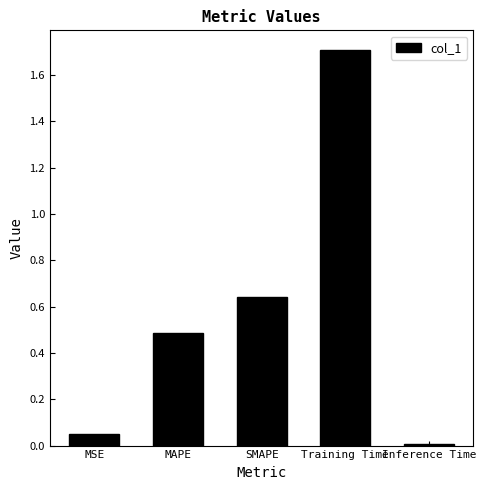

True or false: the data shows 0.0 at Inference Time.

True